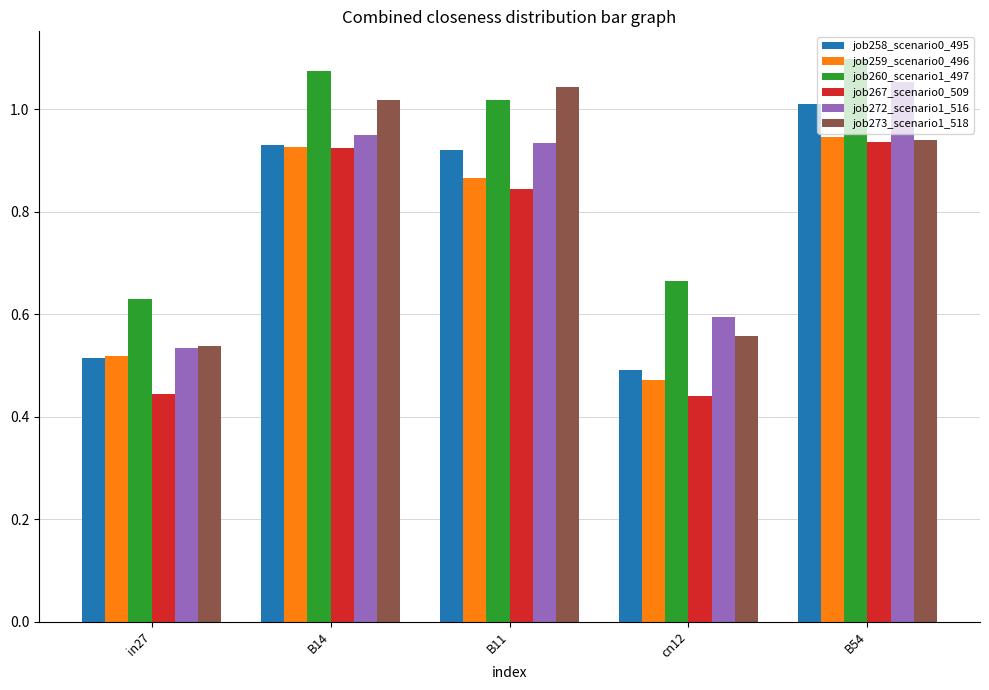

Between B11 and cn12, which series saw the biggest shift?

job273_scenario1_518